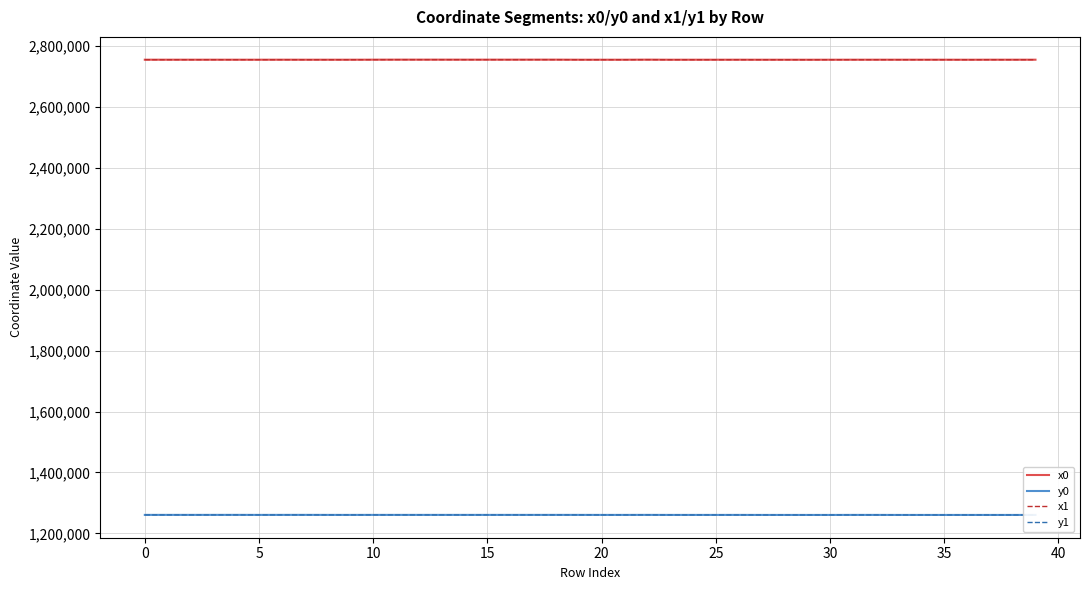

How many values in the x1 series exceed 2754047?

20